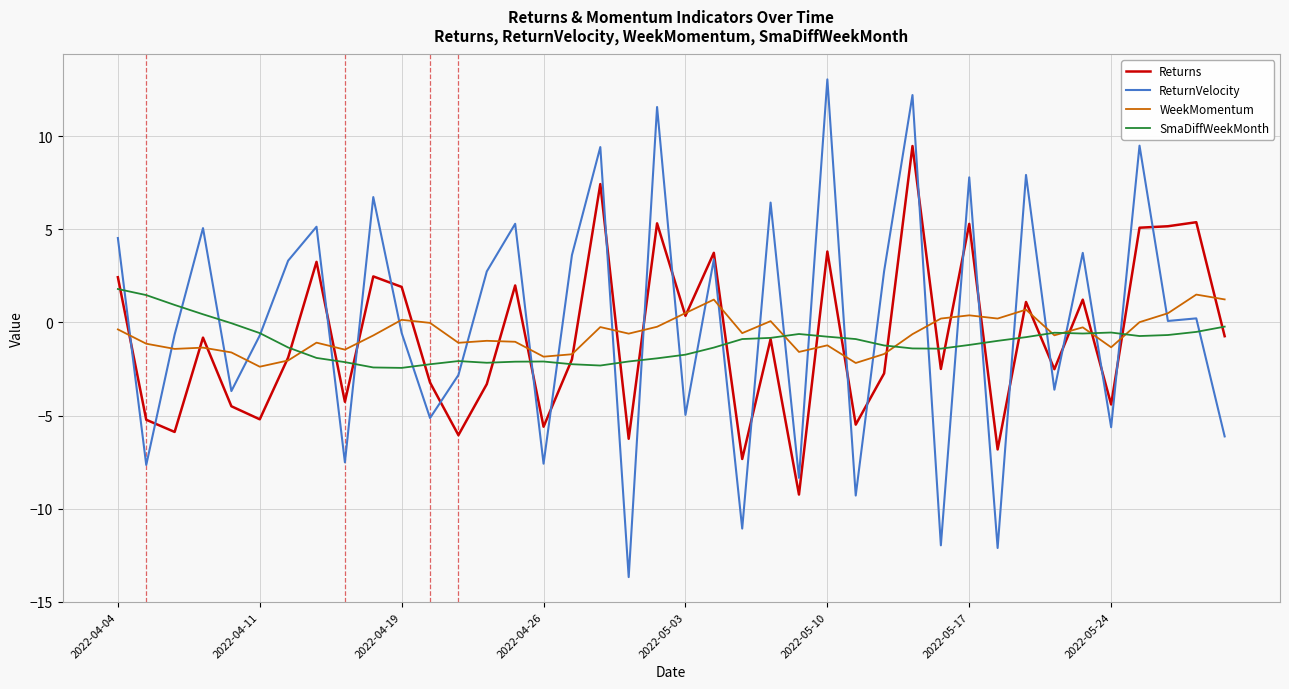

True or false: ReturnVelocity and WeekMomentum intersect in this chart.

True